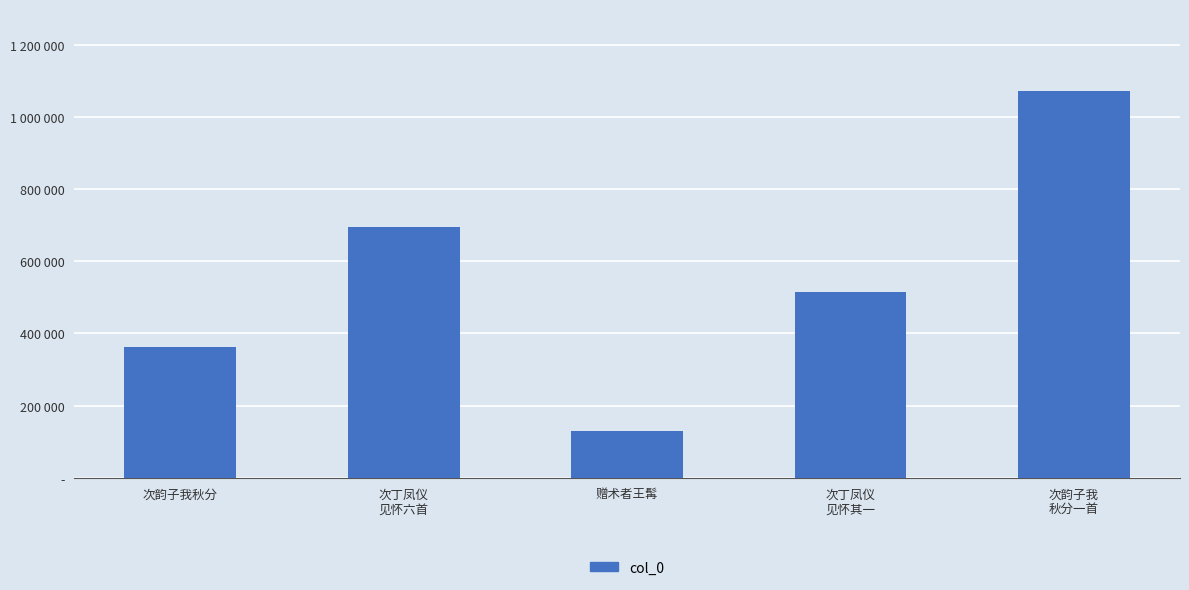

Is it true that the value at 次韵子我秋分 is 363443?

True